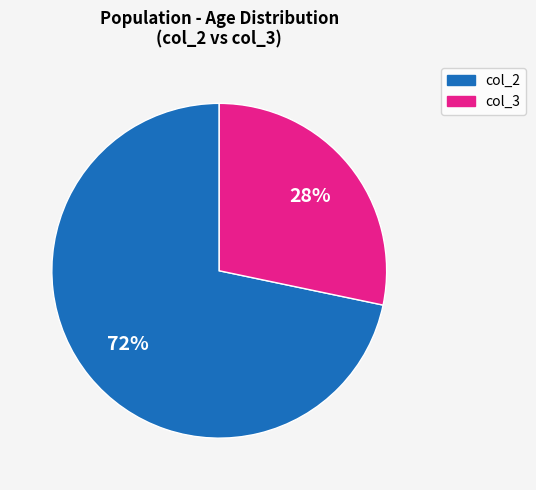

To the nearest percent, what is the average slice percentage?

50%